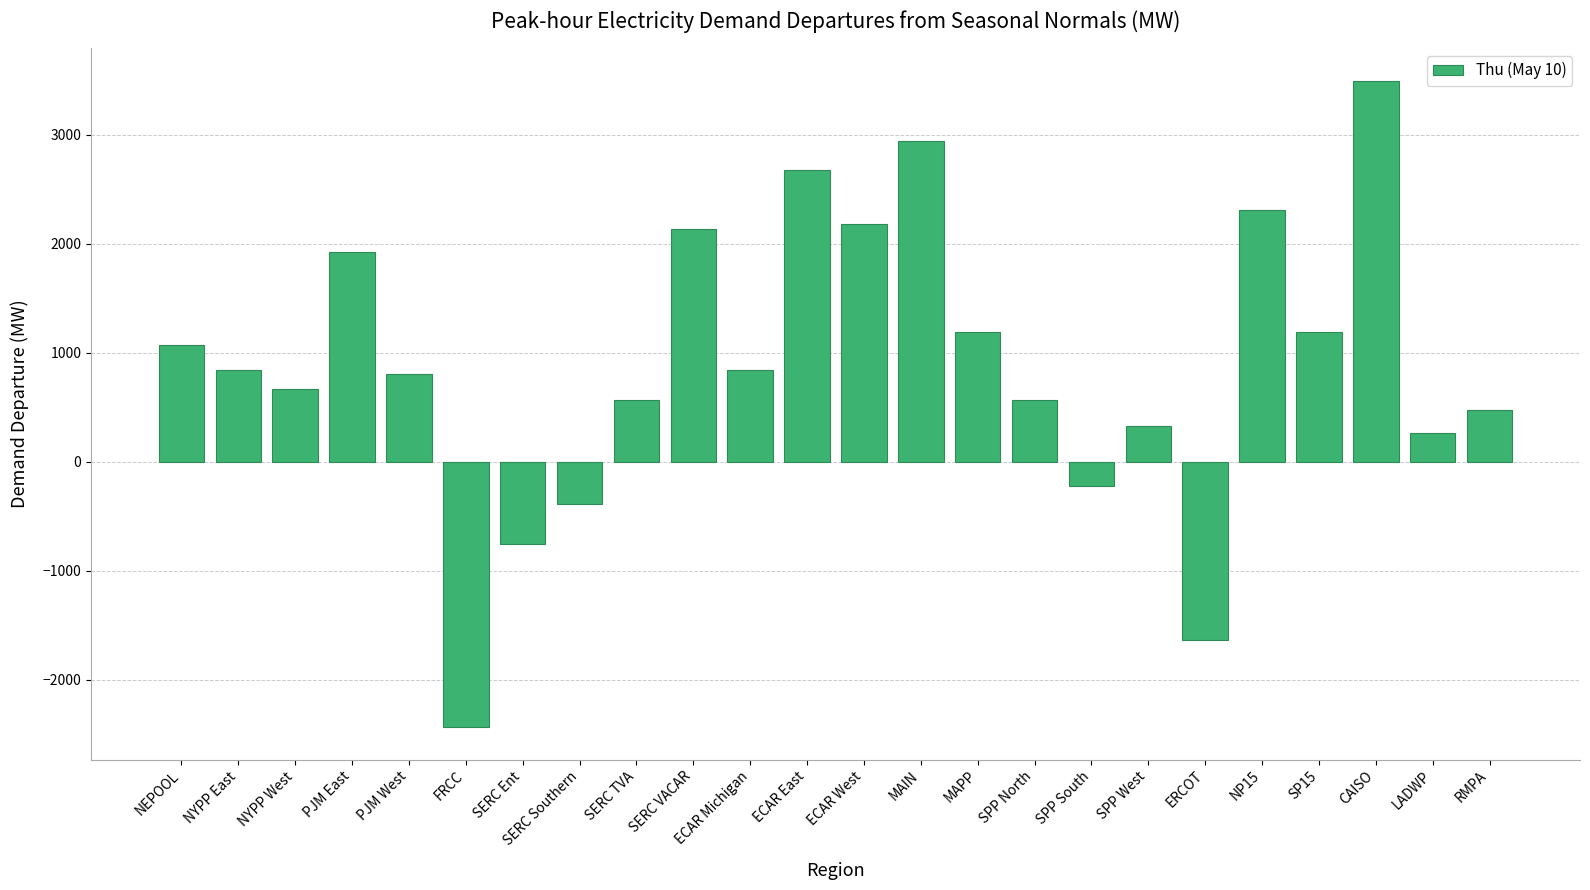

What is the greatest value displayed?

3494.5